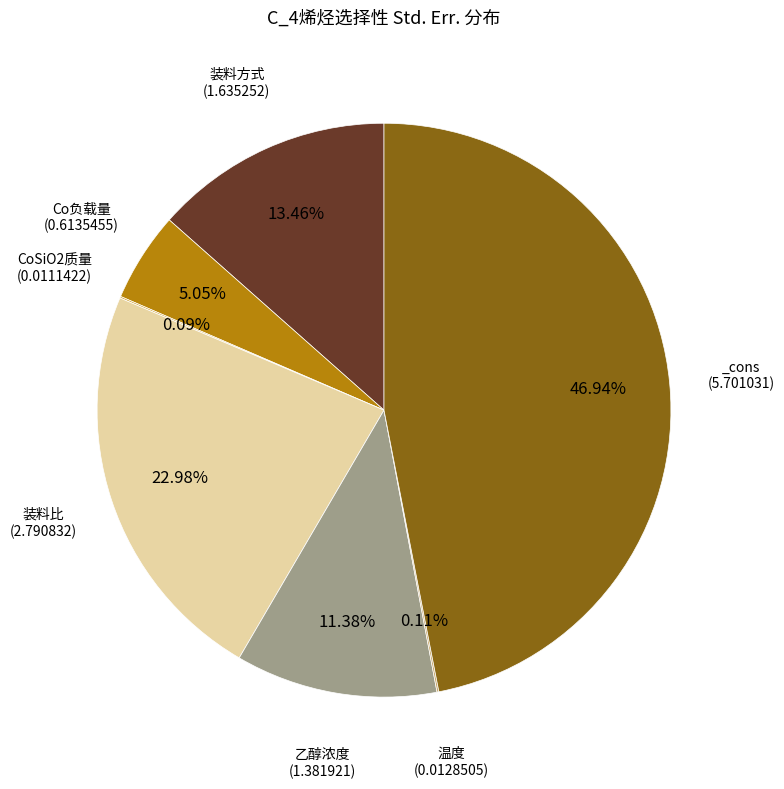

Does any single category account for the majority?

No